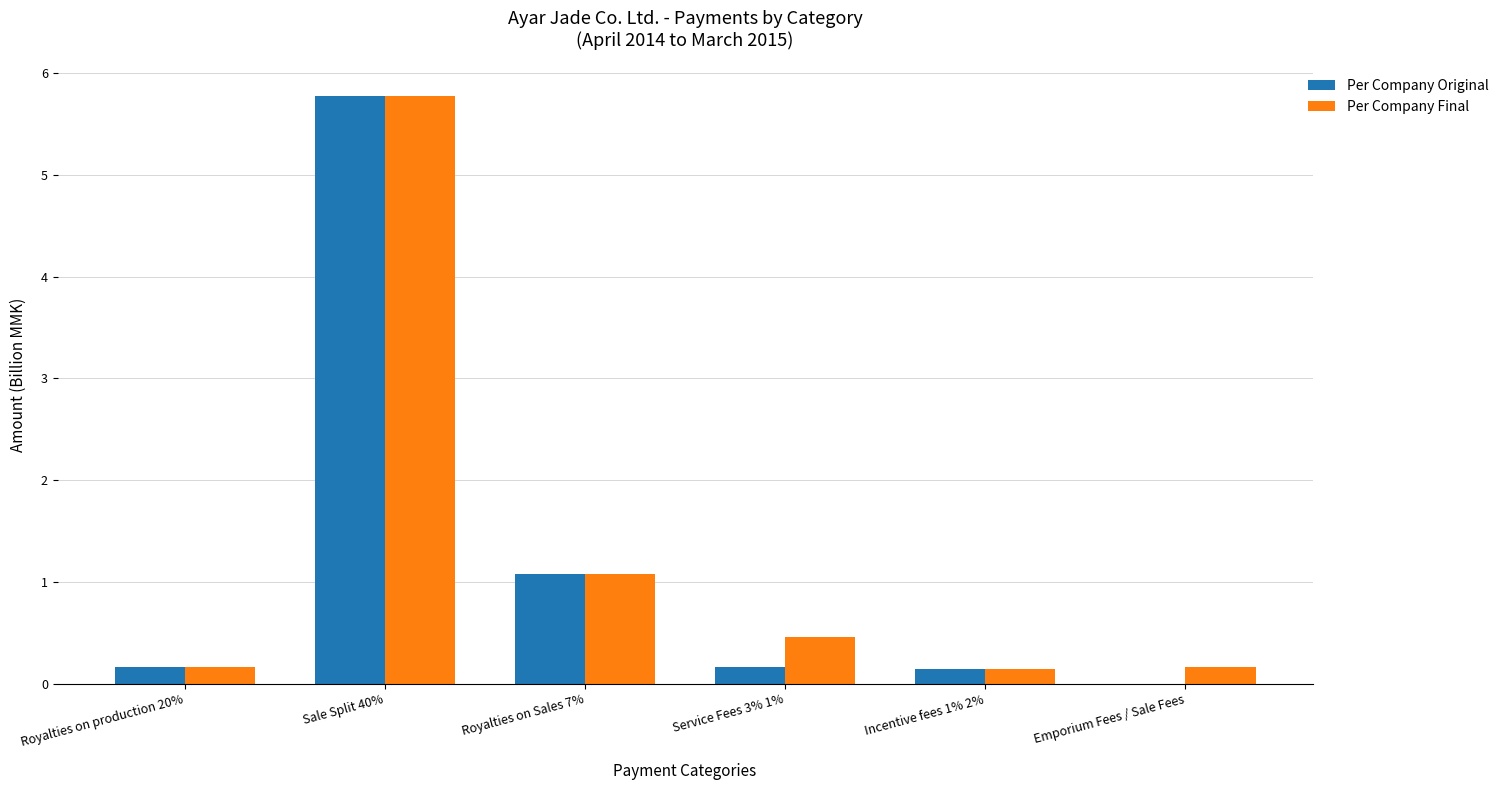

The value of Per Company Original at Royalties on Sales 7% is 1.1. True or false?

True